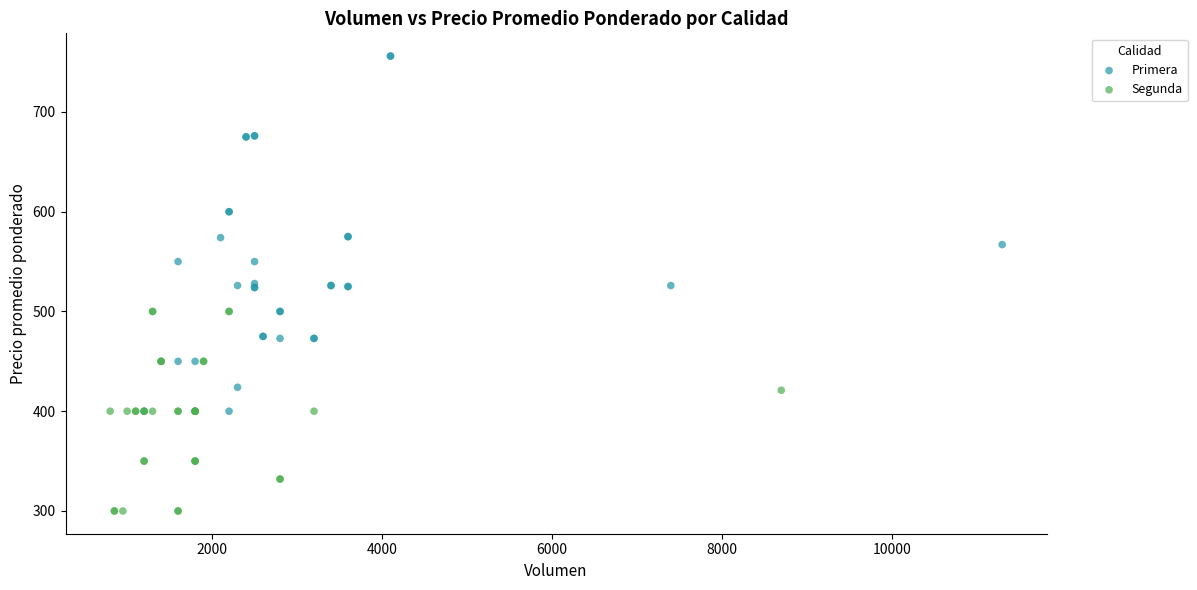

Which series has the largest Y range (max minus min)?

Primera